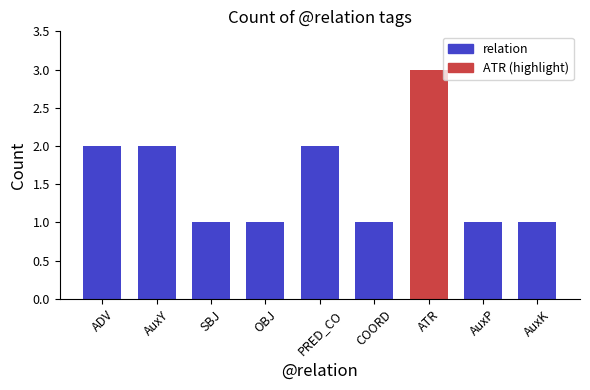

Reading right to left, transcribe all the data shown in this chart.

AuxK=1	AuxP=1	ATR=3	COORD=1	PRED_CO=2	OBJ=1	SBJ=1	AuxY=2	ADV=2